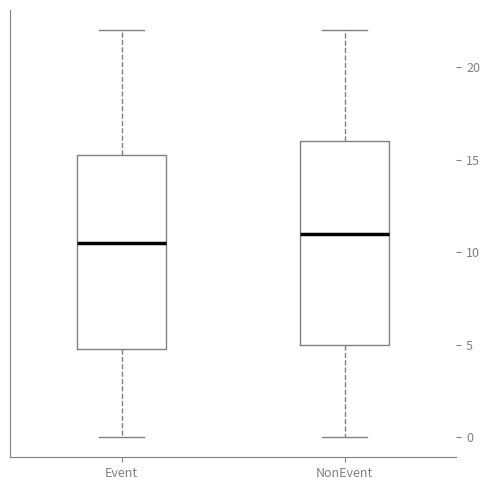

Comparing the boxes themselves (not the whiskers), which one is the tallest?

NonEvent